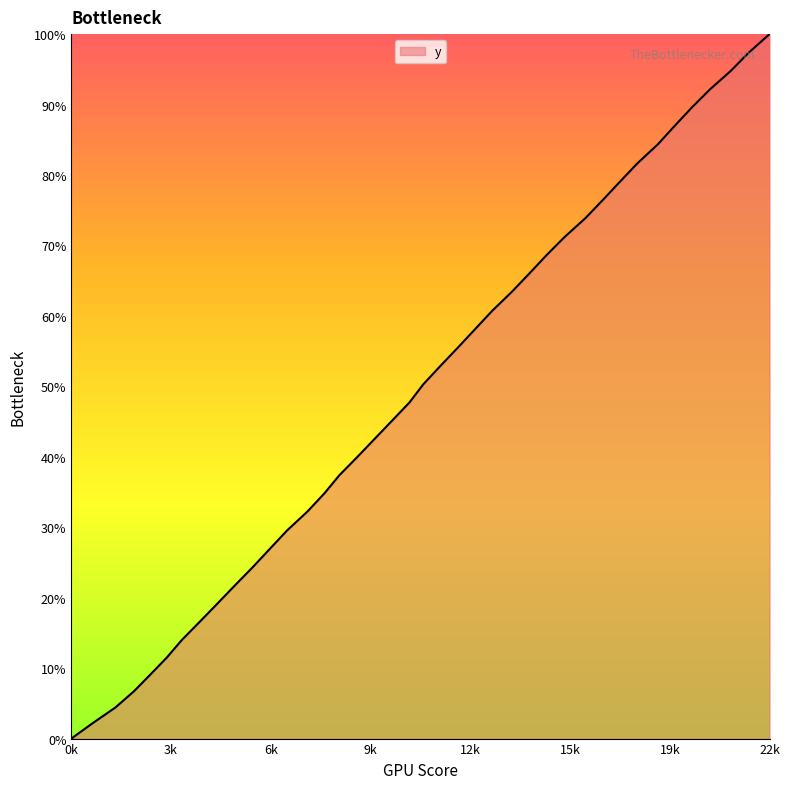

What is the maximum value shown in the chart?

100.0